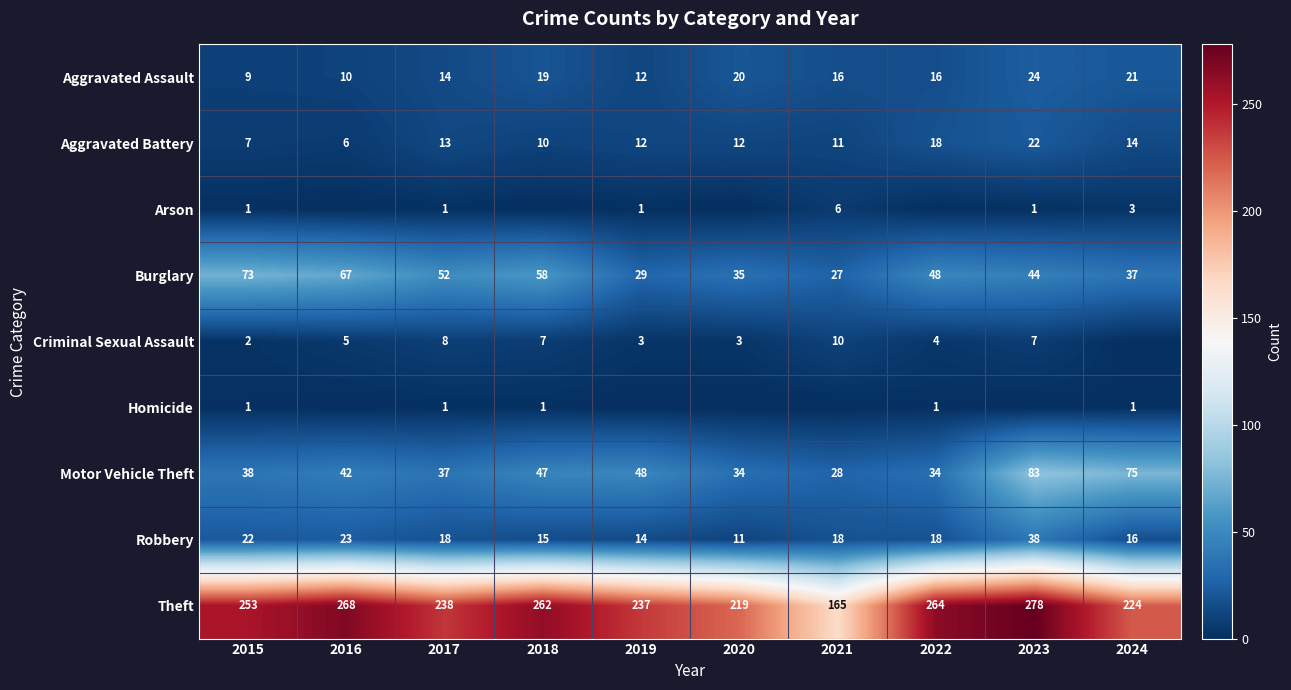

Between 2019 and 2024, which is larger?

2024